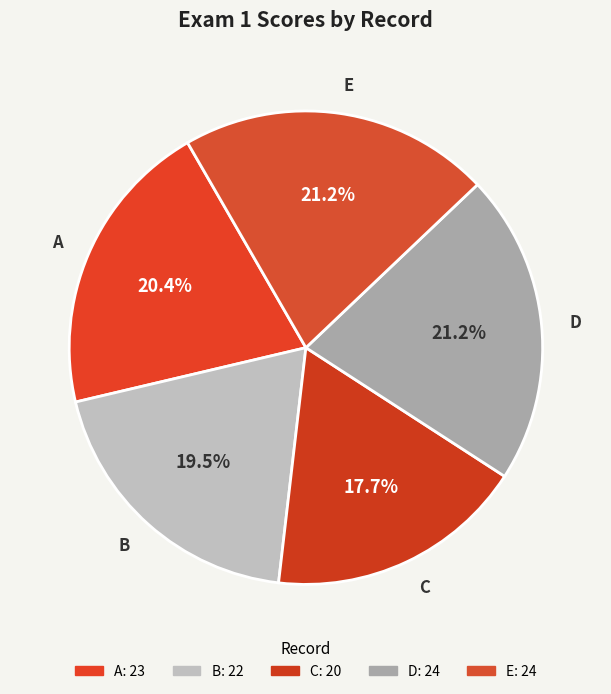

Which has a higher value, B or C?

B